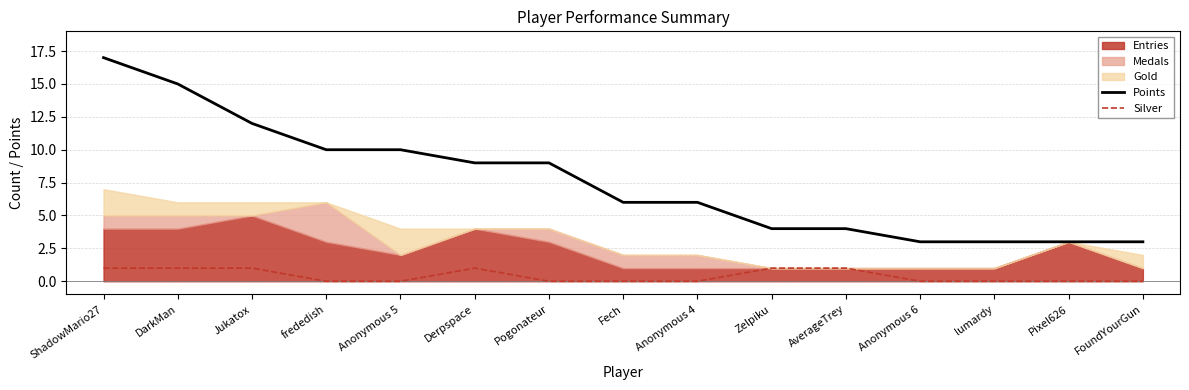

Which has a higher value, frededish or Derpspace?

frededish